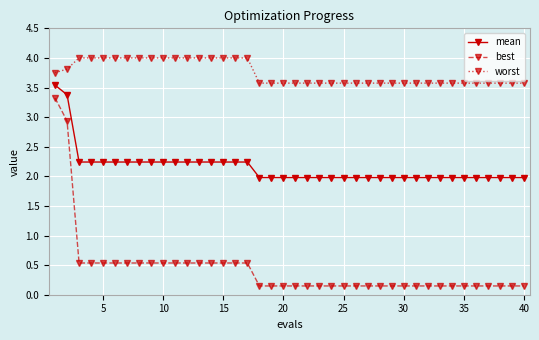

Is this an area chart (filled region under the line)?

No